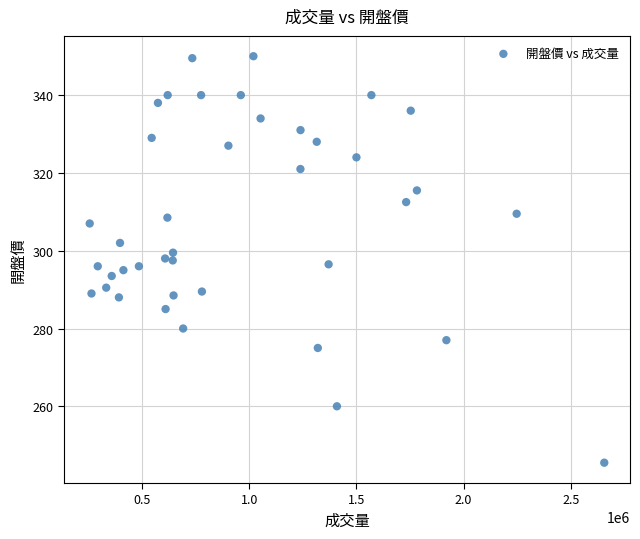

What is the range of Y values (max minus min)?

104.5